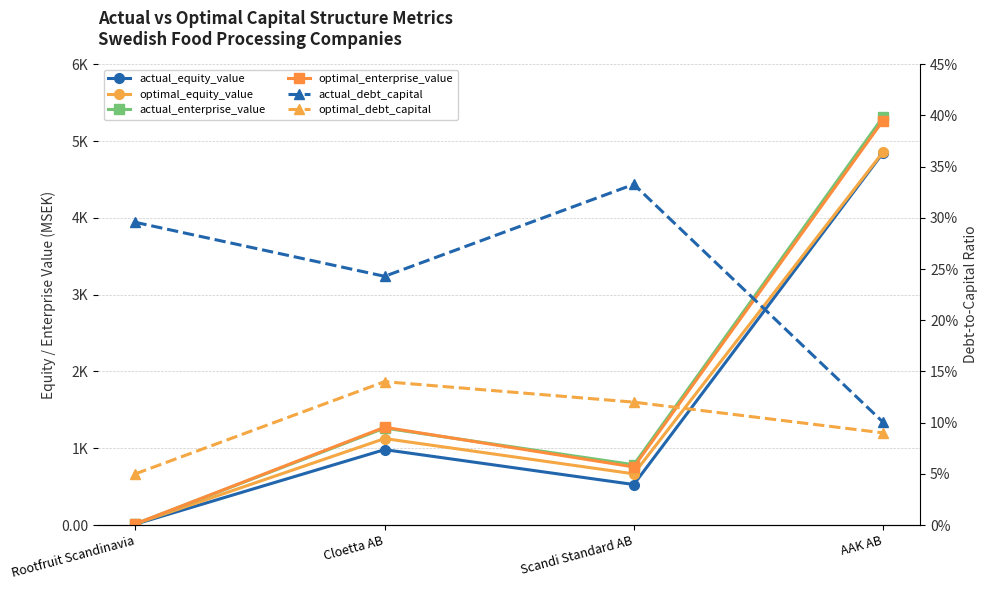

Rank the categories by optimal_debt_capital value from highest to lowest.

Cloetta AB, Scandi Standard AB, AAK AB, Rootfruit Scandinavia